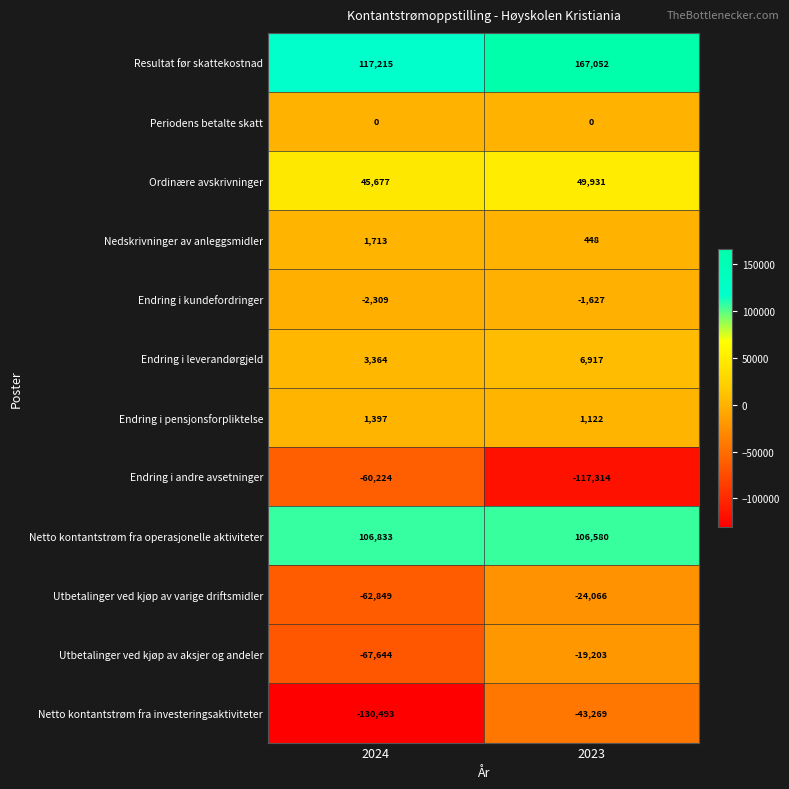

Reading left to right, transcribe all the data shown in this chart.

Resultat før skattekostnad: 117215	167052
Periodens betalte skatt: 0	0
Ordinære avskrivninger: 45677	49931
Nedskrivninger av anleggsmidler: 1713	448
Endring i kundefordringer: -2309	-1627
Endring i leverandørgjeld: 3364	6917
Endring i pensjonsforpliktelse: 1397	1122
Endring i andre avsetninger: -60224	-117314
Netto kontantstrøm fra operasjonelle aktiviteter: 106833	106580
Utbetalinger ved kjøp av varige driftsmidler: -62849	-24066
Utbetalinger ved kjøp av aksjer og andeler: -67644	-19203
Netto kontantstrøm fra investeringsaktiviteter: -130493	-43269